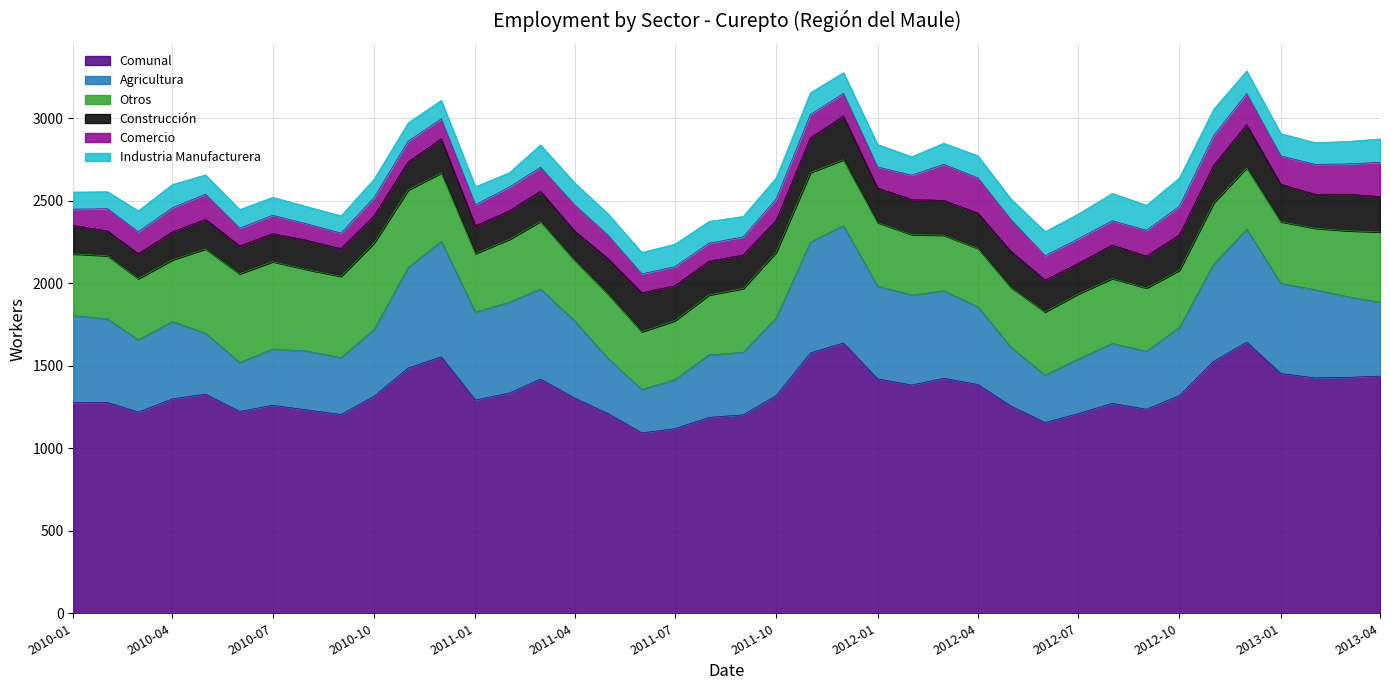

What are all the series names shown in the legend?

Comunal, Agricultura, Otros, Construcción, Comercio, Industria Manufacturera